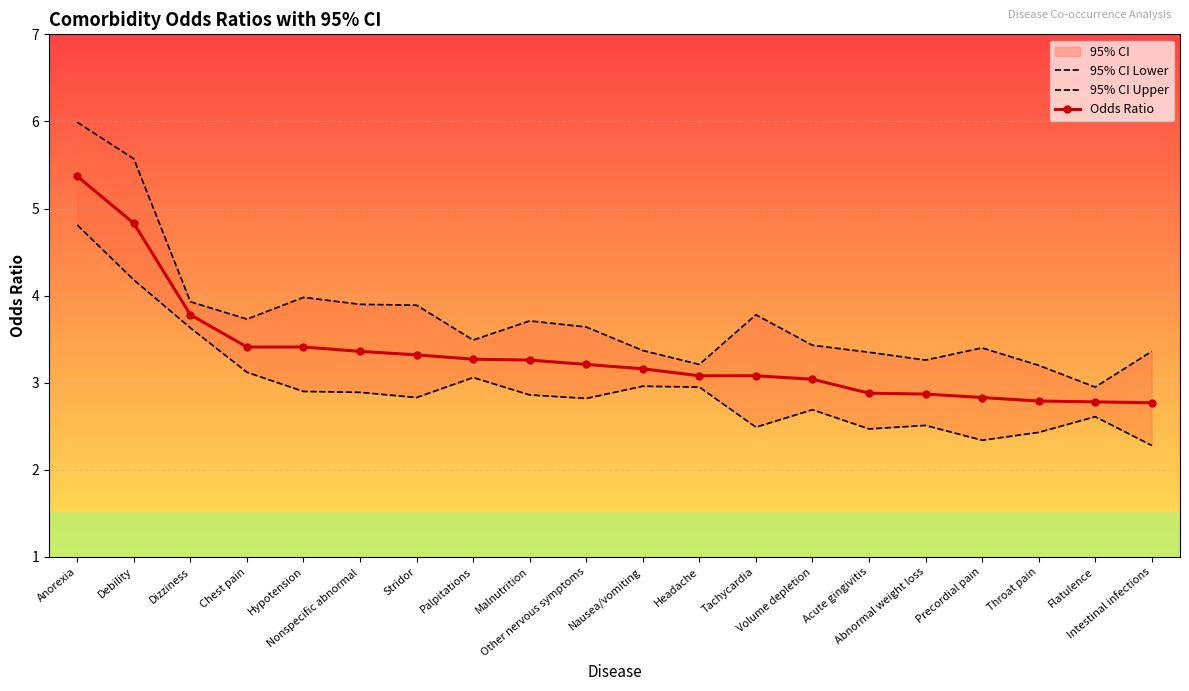

How many data points does each series have?

20